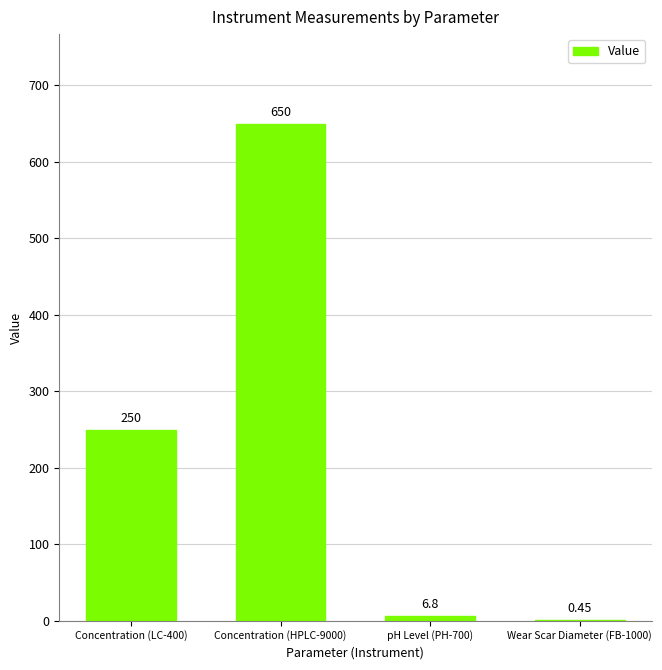

Which has a higher value, Wear Scar Diameter (FB-1000) or pH Level (PH-700)?

pH Level (PH-700)